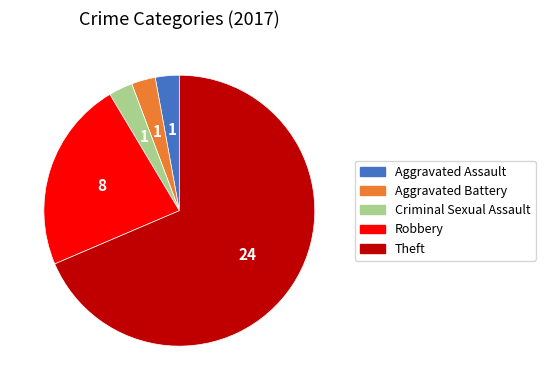

Between Robbery and Aggravated Assault, which is larger?

Robbery